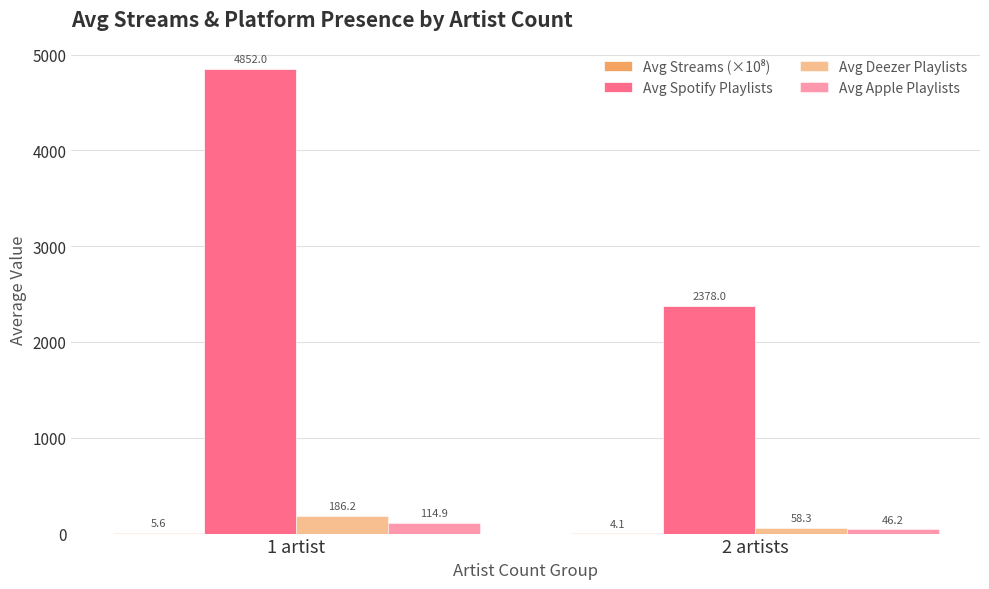

How many groups of bars are there?

2